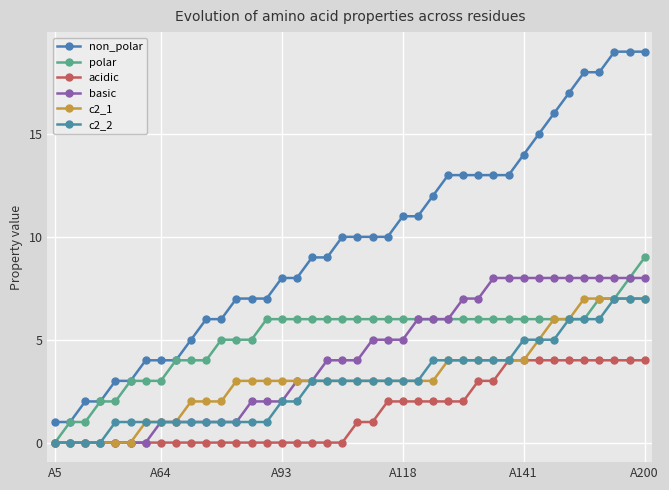

Which series has the largest total across all categories?

non_polar